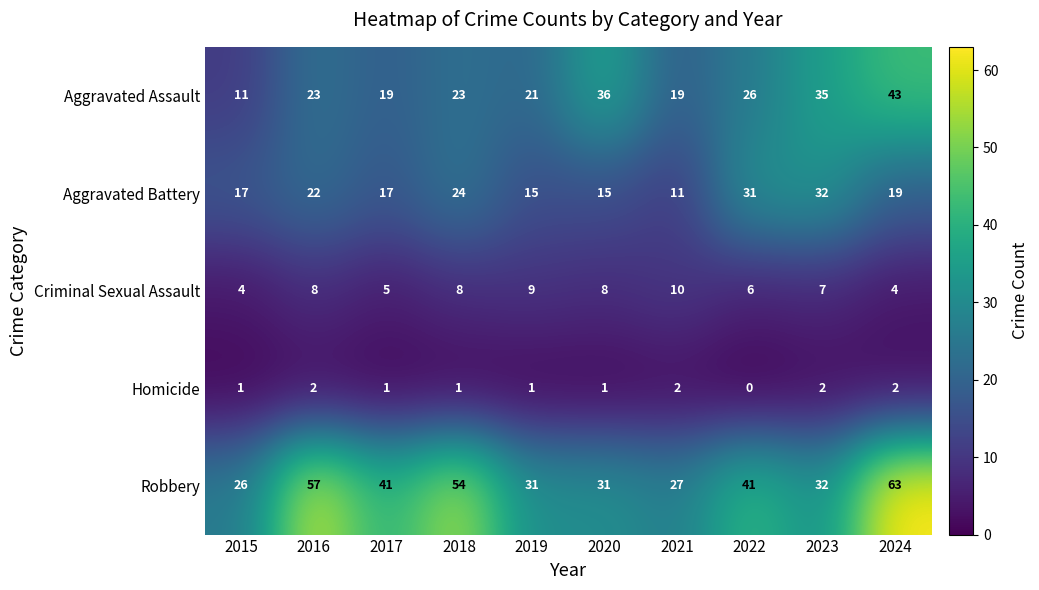

Rank the series at 2018 from highest to lowest value.

Robbery, Aggravated Battery, Aggravated Assault, Criminal Sexual Assault, Homicide